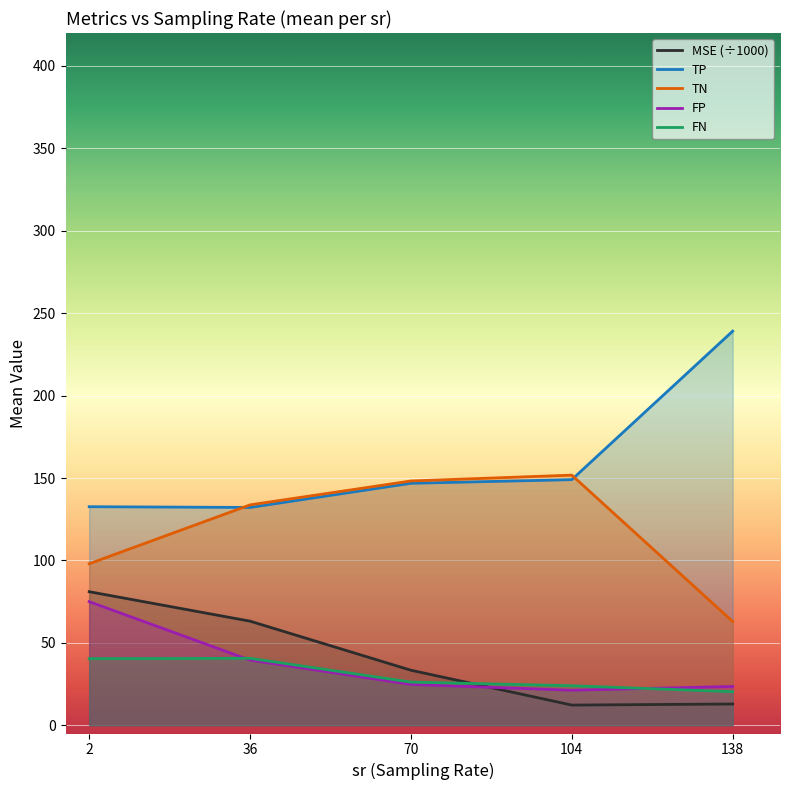

At which label is FN closest to 30?

70